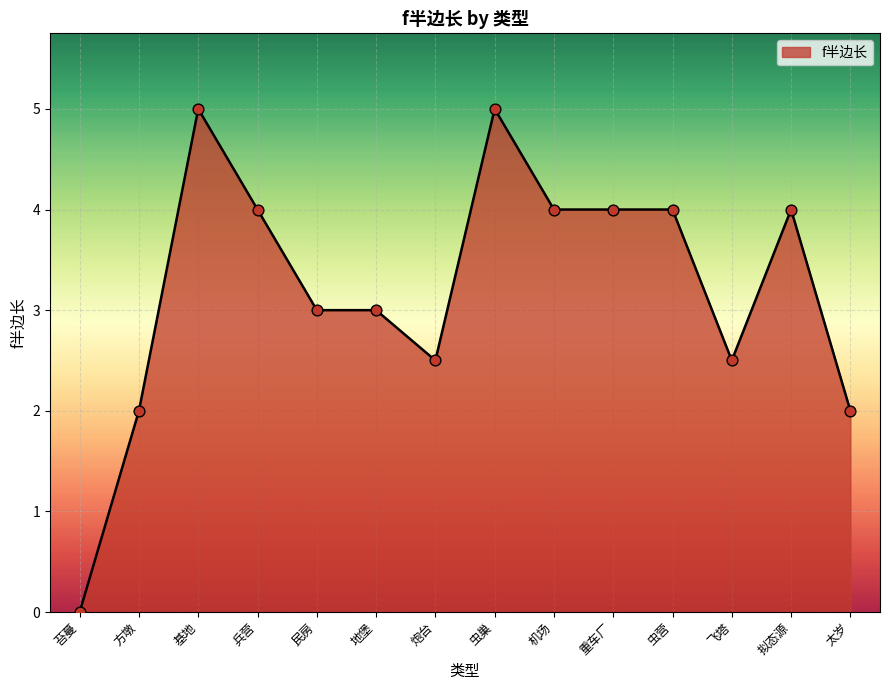

Between 虫巢 and 太岁, which is larger?

虫巢